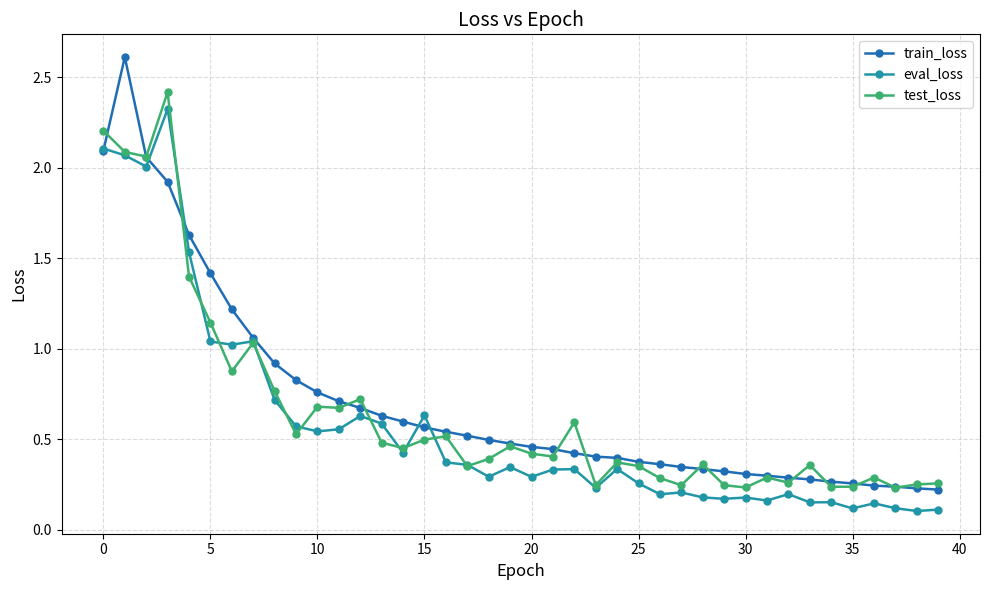

Count the number of data series in this chart.

3